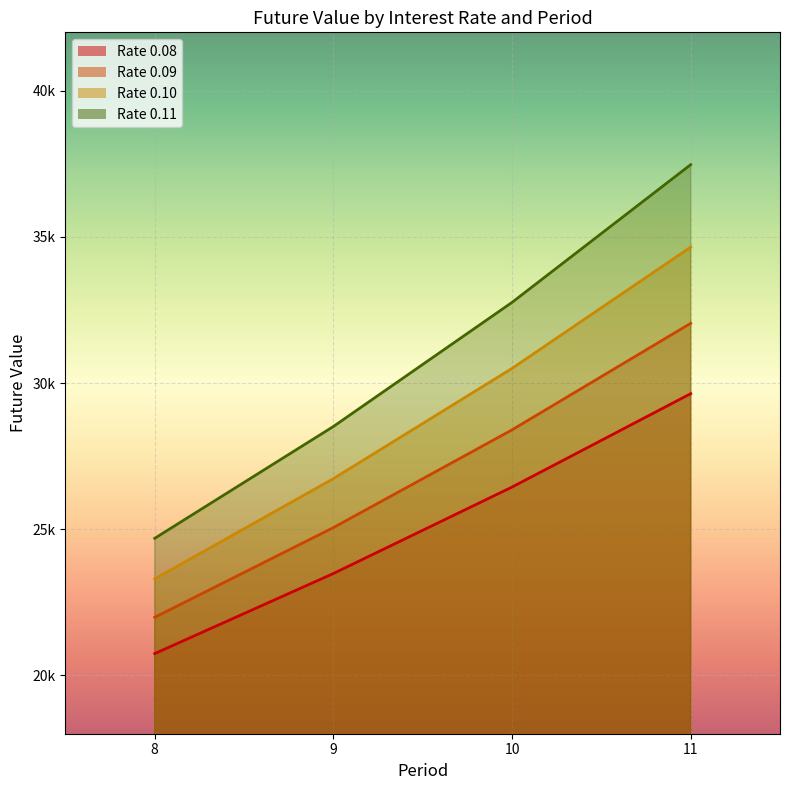

Reading left to right, extract all data points from this chart.

0.08: 20742.2	23481.6	26440.1	29635.3
0.09: 21983.8	25052.4	28397.1	32042.9
0.10: 23297.4	26727.2	30499.9	34649.9
0.11: 24686.7	28512.2	32758.5	37472.0